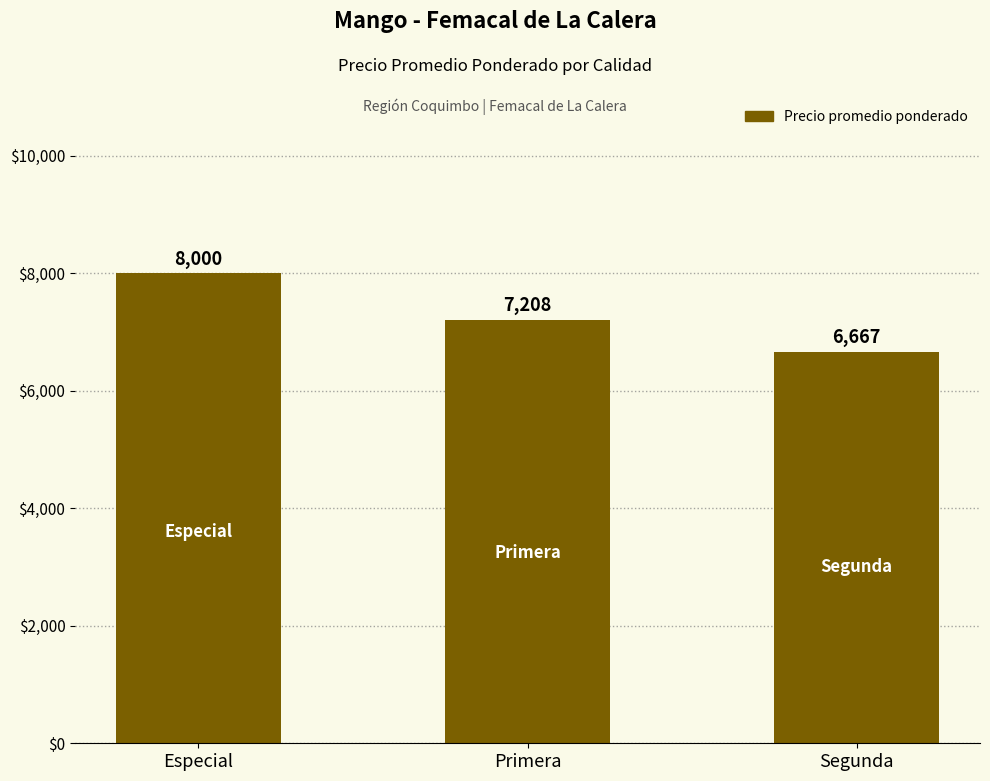

What is the value of the 1st bar from the left?

8000